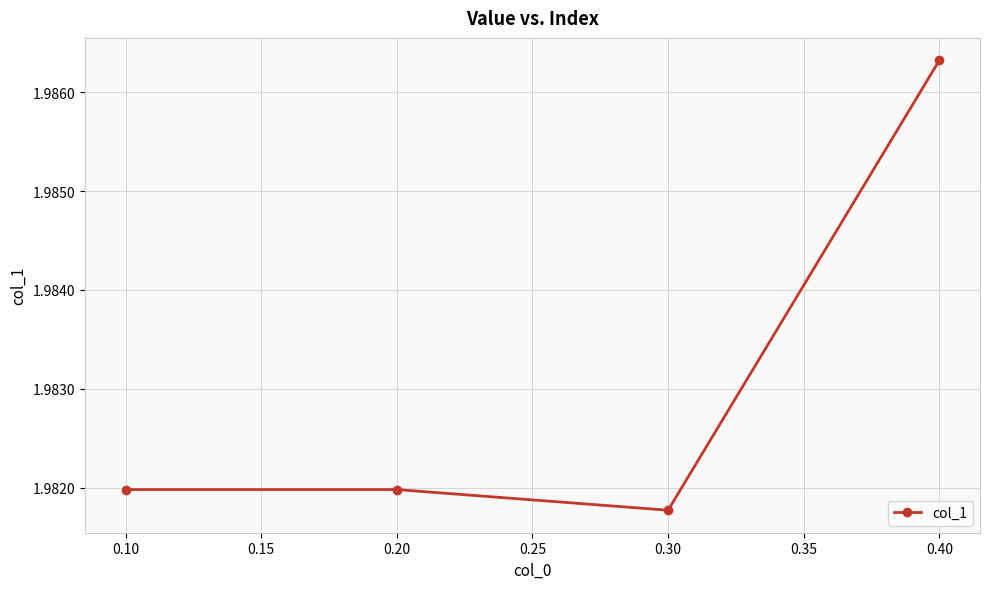

The chart shows a value of 1.3 at 0.40. True or false?

False